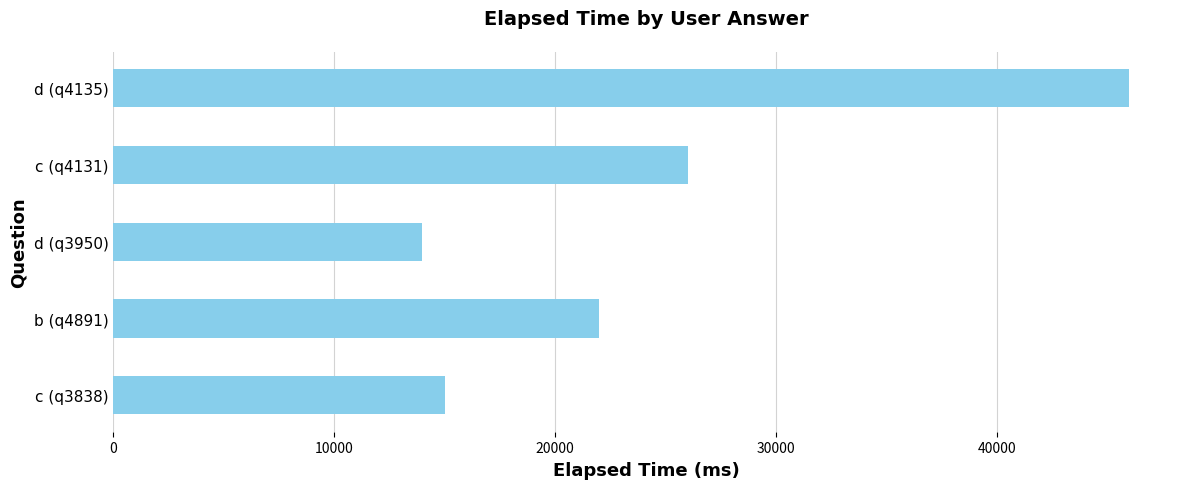

Which has a higher value, d (q4135) or c (q4131)?

d (q4135)